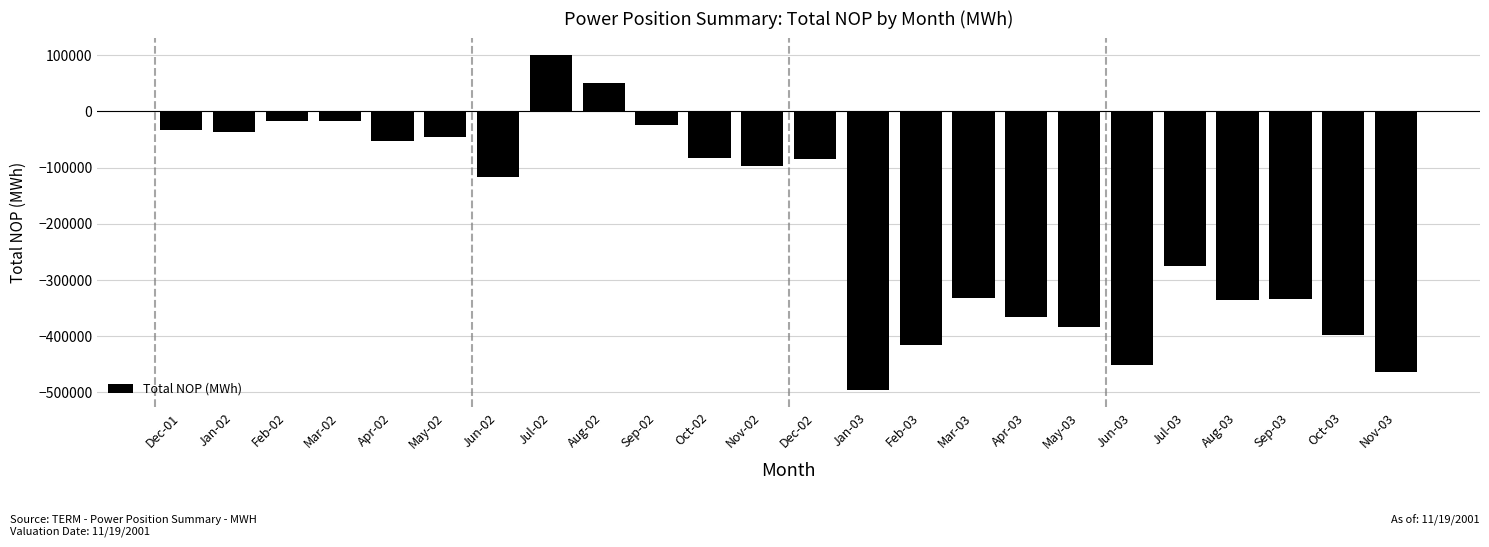

What is the minimum value shown in the chart?

-496404.8